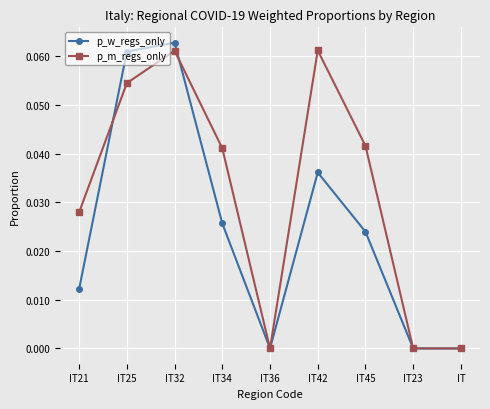

In p_m_regs_only, how many points are higher than both neighbors (excluding endpoints)?

2